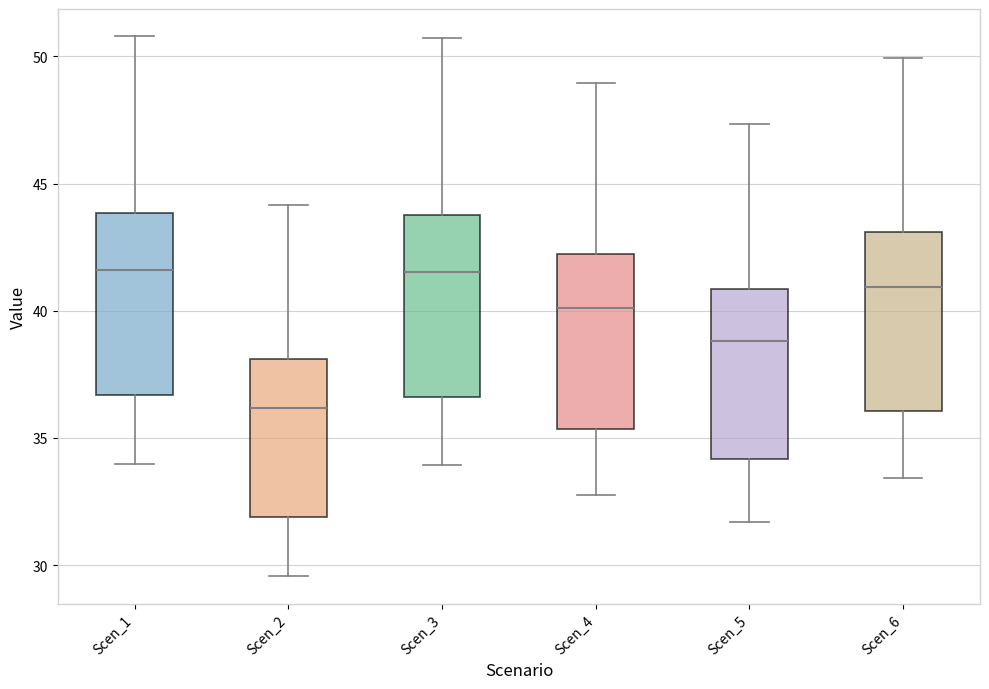

Which box's median line is the lowest?

Scen_2